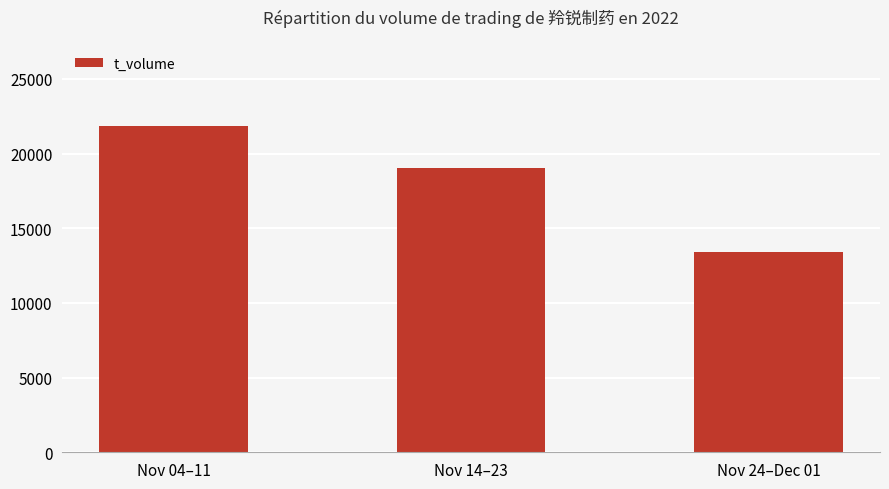

What is the label of the 3rd bar from the right?

Nov 04–11